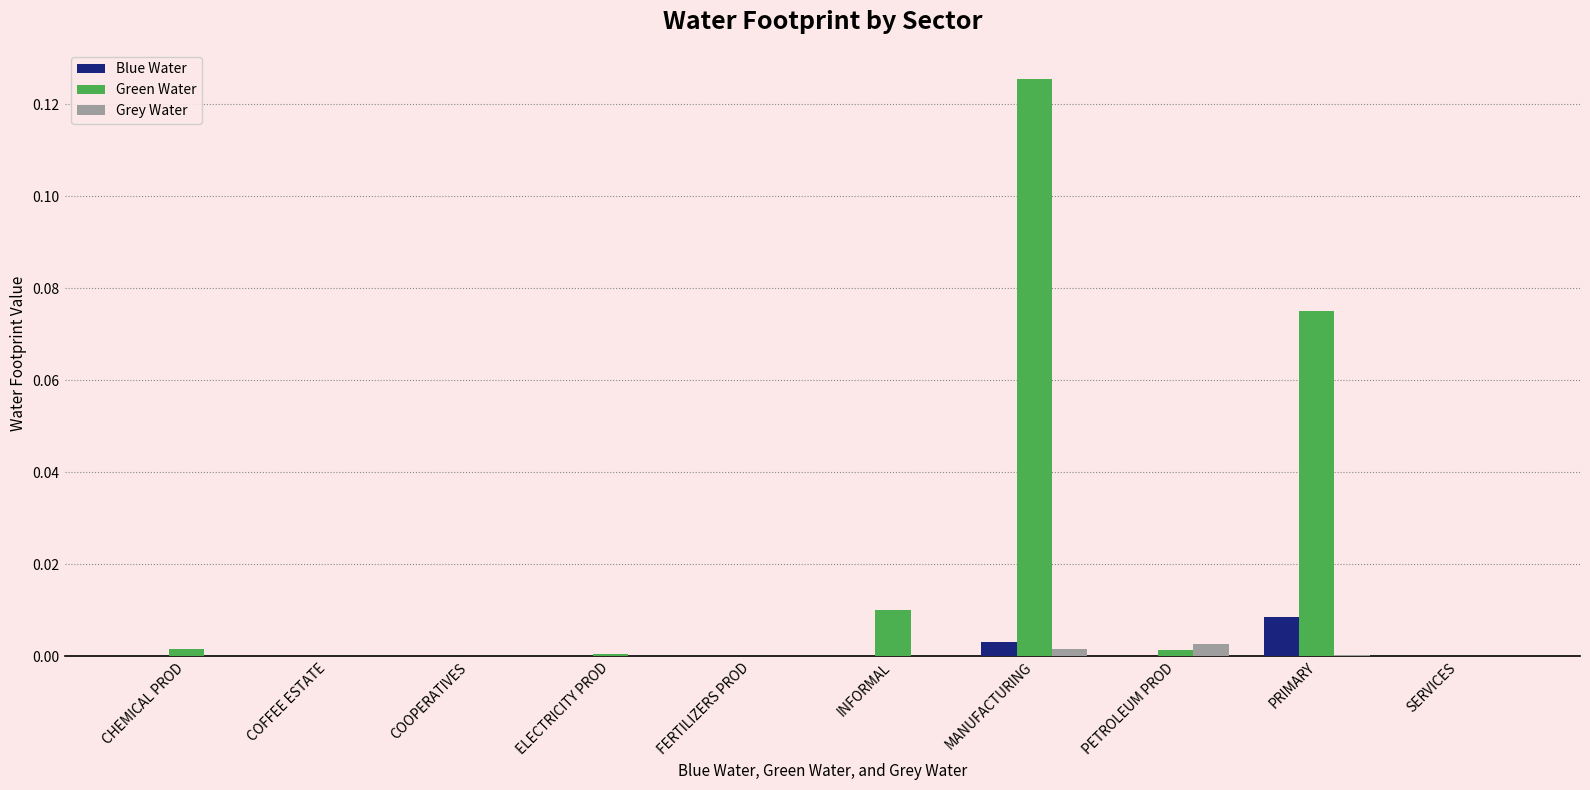

Count the number of categories in the chart.

10